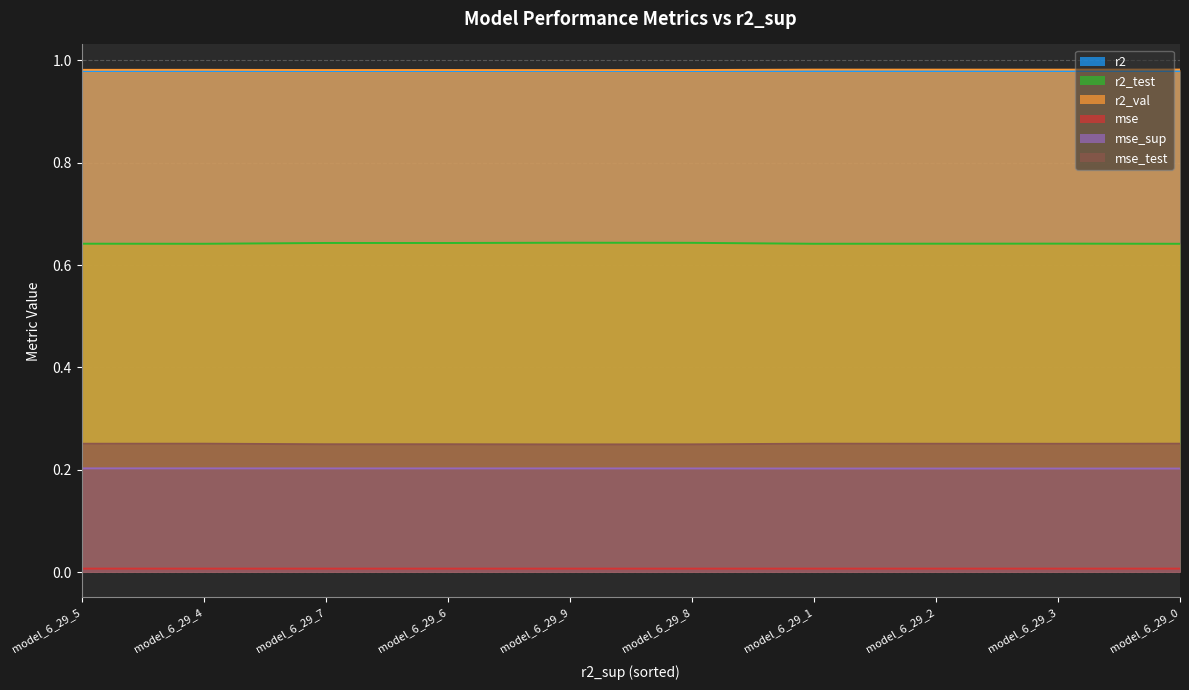

True or false: mse_test has more than 2 points higher than both neighbors.

True